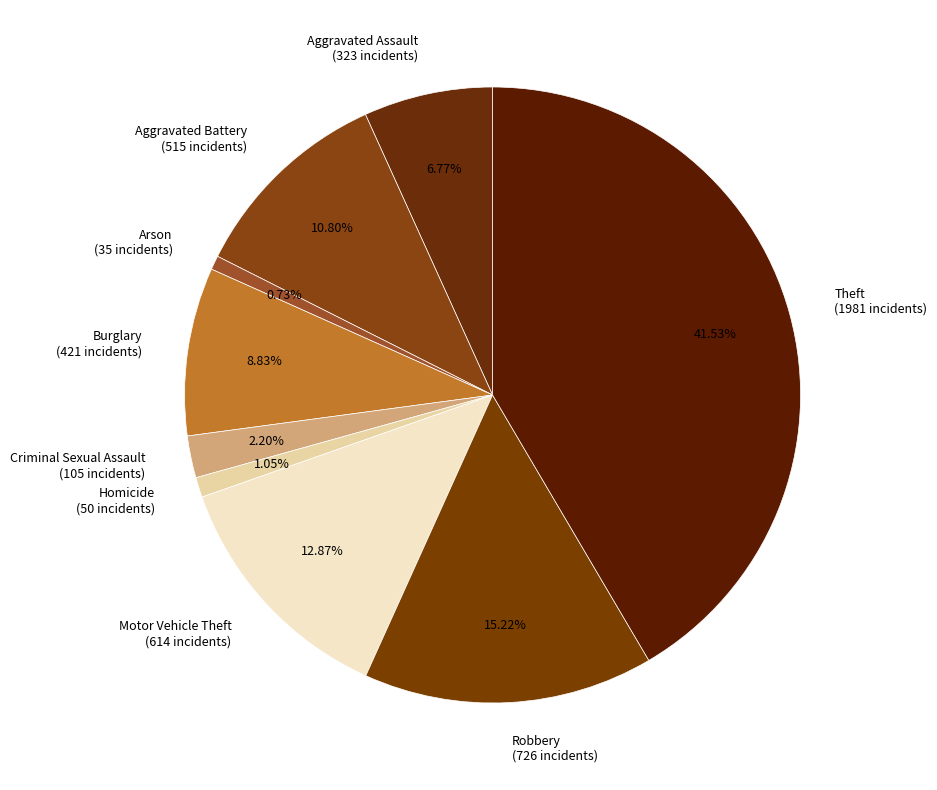

What percentage is NOT represented by Aggravated Assault?

93.2%